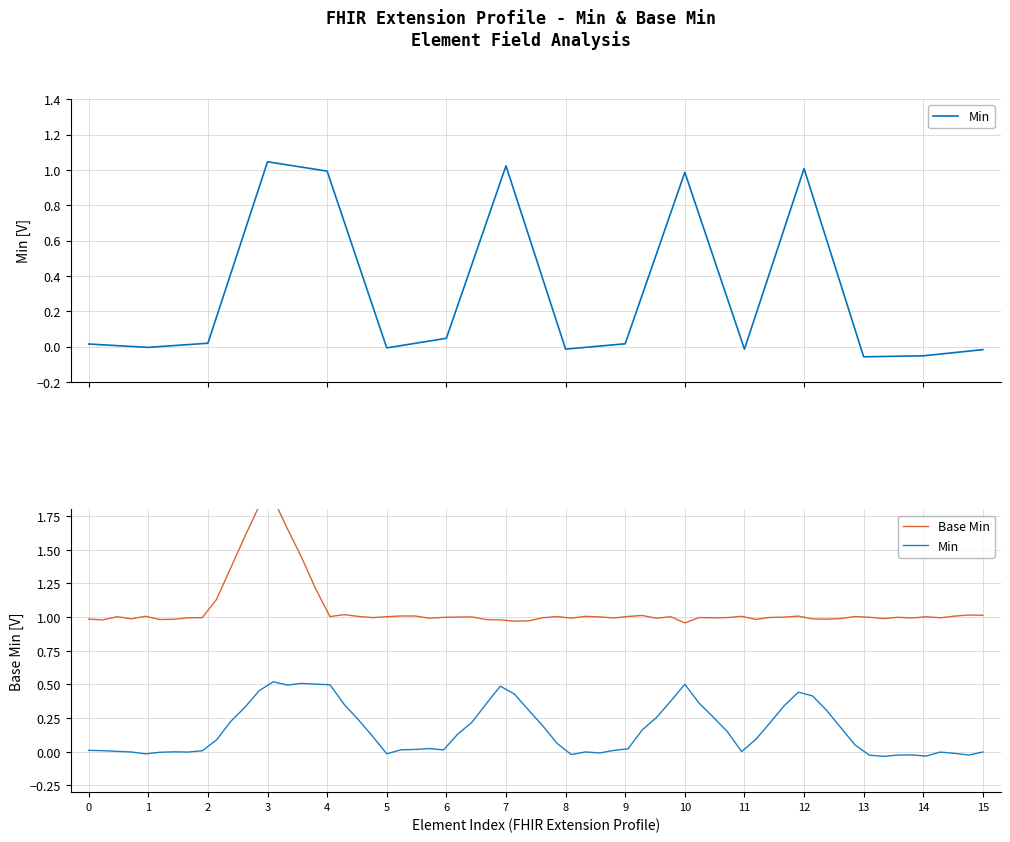

Does the chart display data point markers on the line(s)?

No